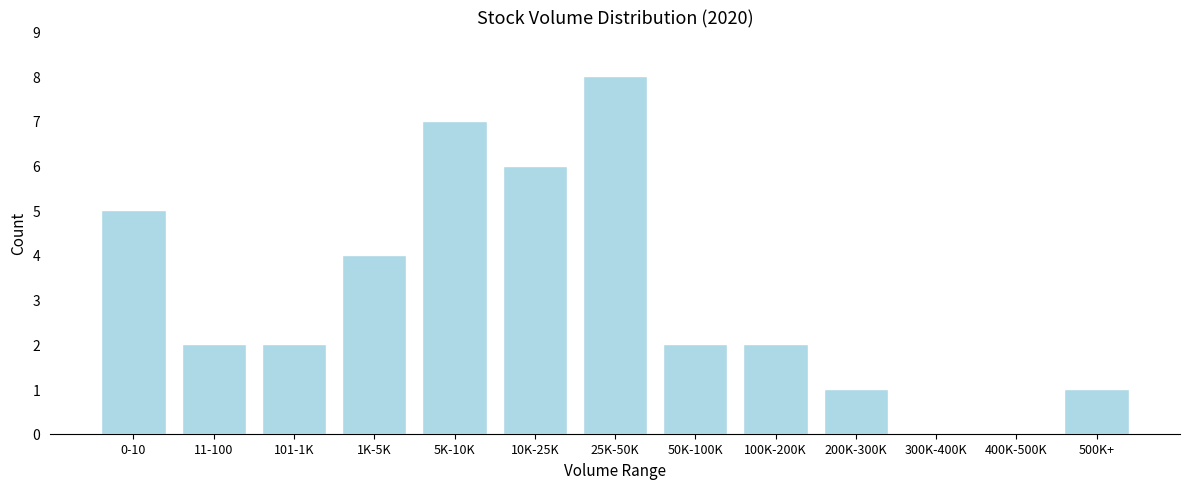

Reading left to right, transcribe all the data shown in this chart.

0-10=5	11-100=2	101-1K=2	1K-5K=4	5K-10K=7	10K-25K=6	25K-50K=8	50K-100K=2	100K-200K=2	200K-300K=1	300K-400K=0	400K-500K=0	500K+=1